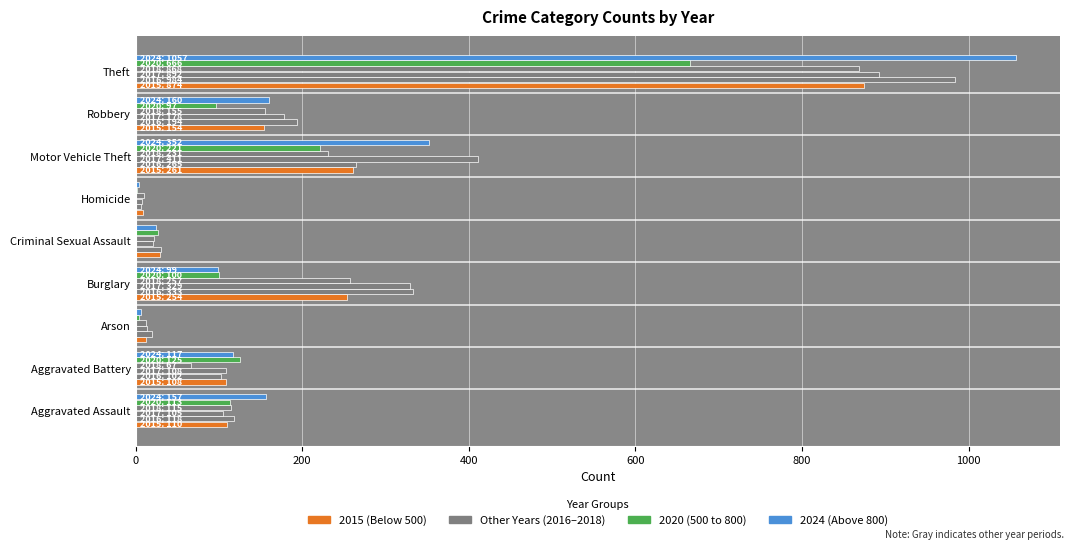

What is the label of the 3rd bar from the left?

Arson